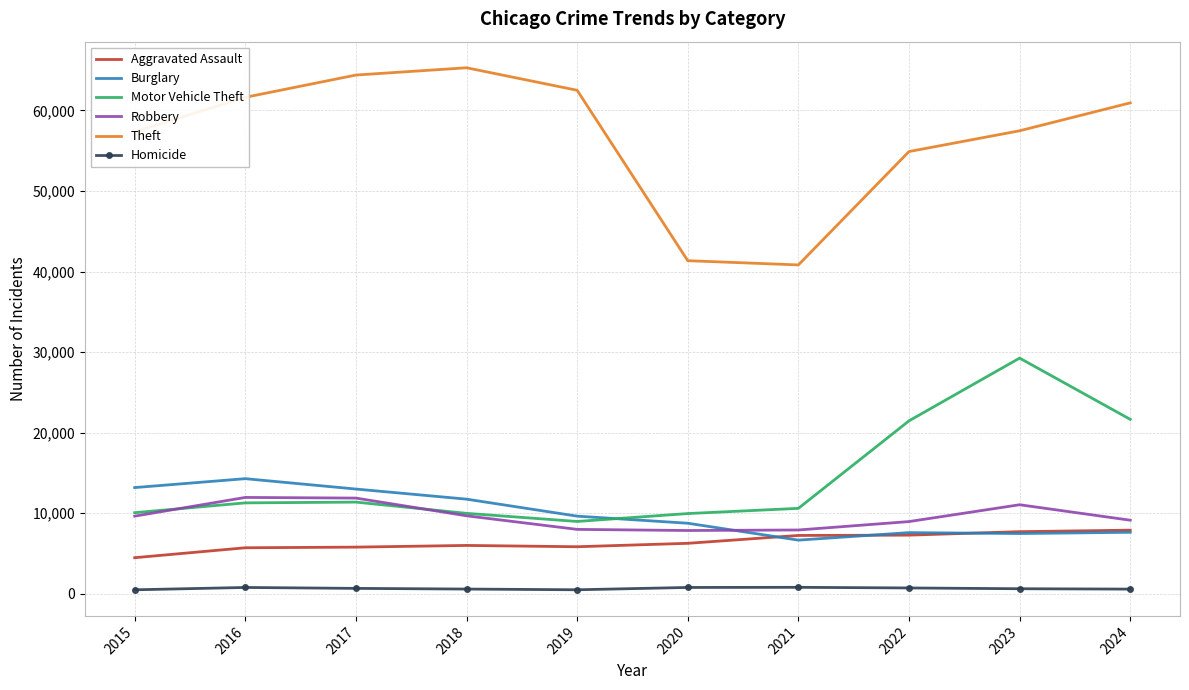

How many interior local peaks does the Theft series have?

1